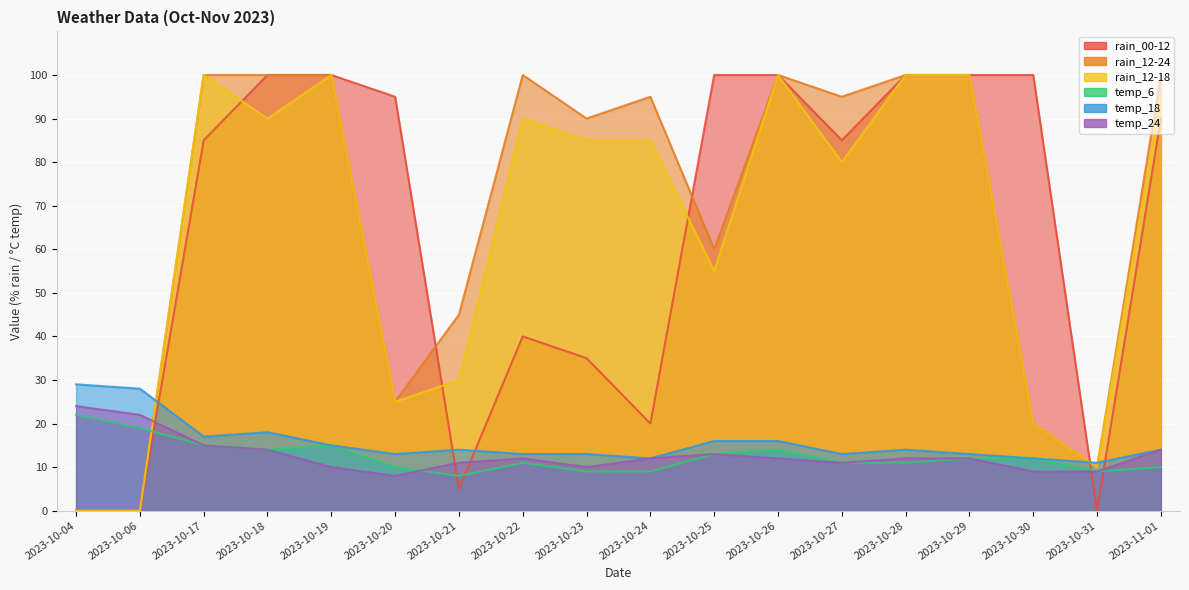

What are all the series names shown in the legend?

rain_00-12, rain_12-24, rain_12-18, temp_6, temp_18, temp_24